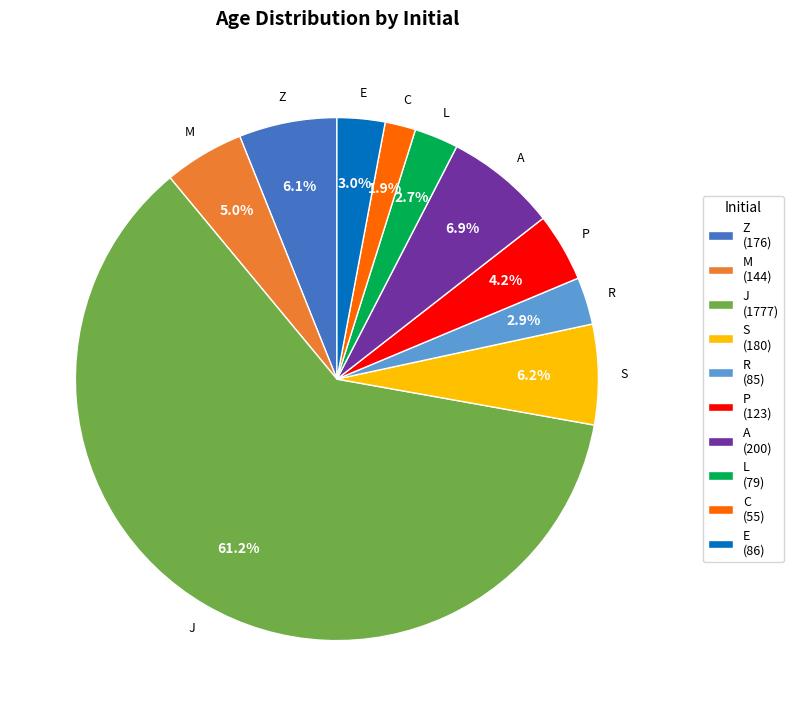

Is it true that J is 51% of the pie?

False